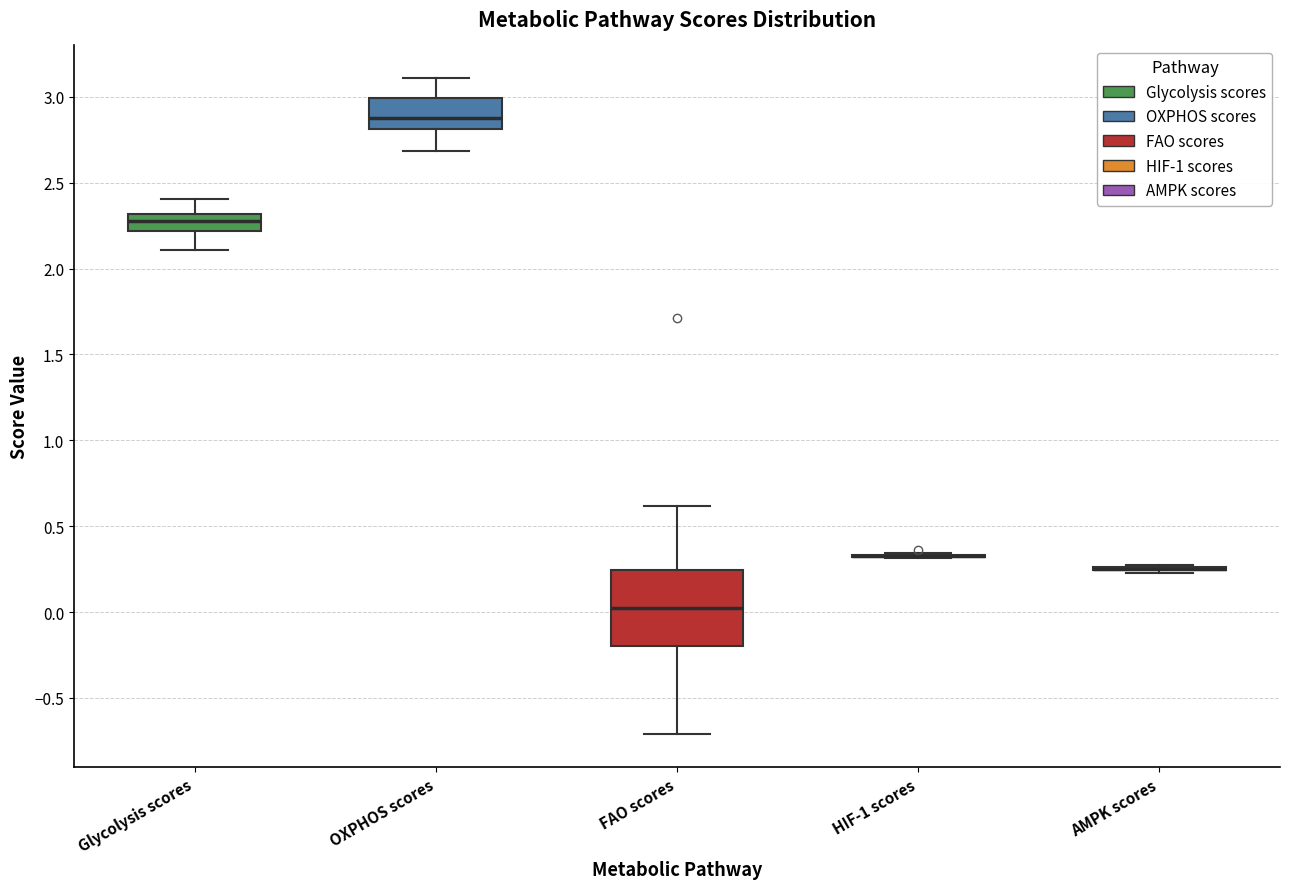

Reading left to right, read every box against the y-axis: the position of its median line, the range the box covers, and the ends of its whiskers. The values are not printed on the chart, so give them approximately, as read against the axis.

Glycolysis scores: median 2.30 (inside the box), box 2.20 to 2.30, whiskers 2.10 to 2.40
OXPHOS scores: median 2.90, box 2.80 to 3.00, whiskers 2.70 to 3.10
FAO scores: median 0.00, box -0.20 to 0.25, whiskers -0.70 to 0.60
HIF-1 scores: box collapsed to a line at 0.35, whiskers 0.30 to 0.35
AMPK scores: box collapsed to a line at 0.25, whiskers 0.25 to 0.30